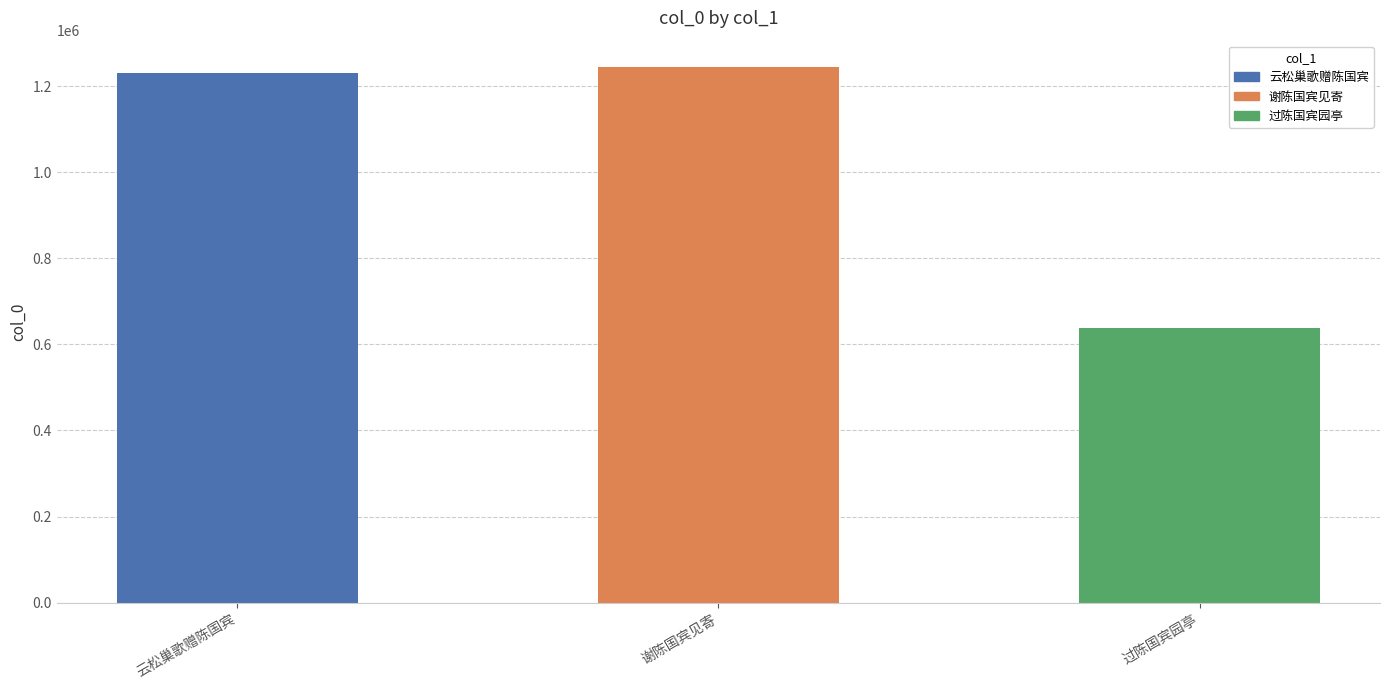

What is the maximum value shown in the chart?

1243526